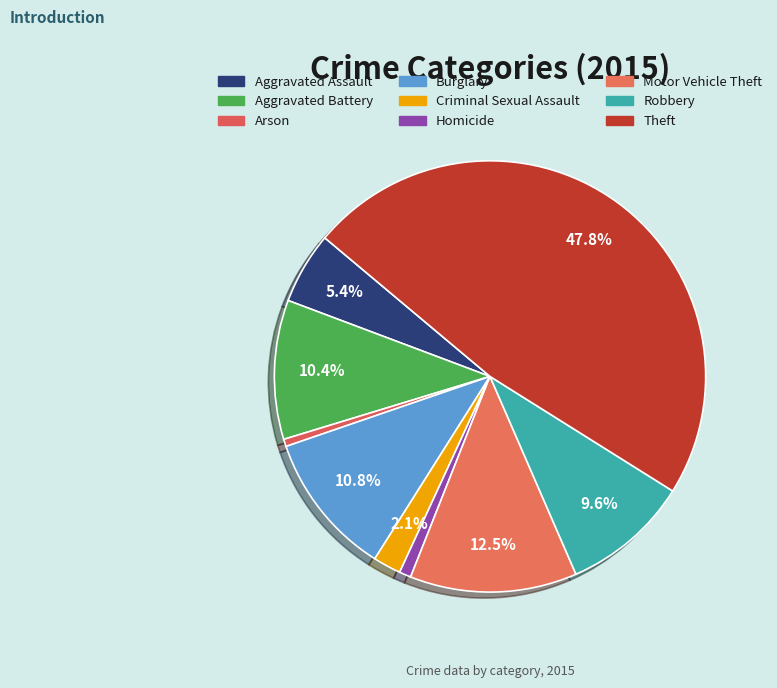

Count the number of slices in the pie.

9